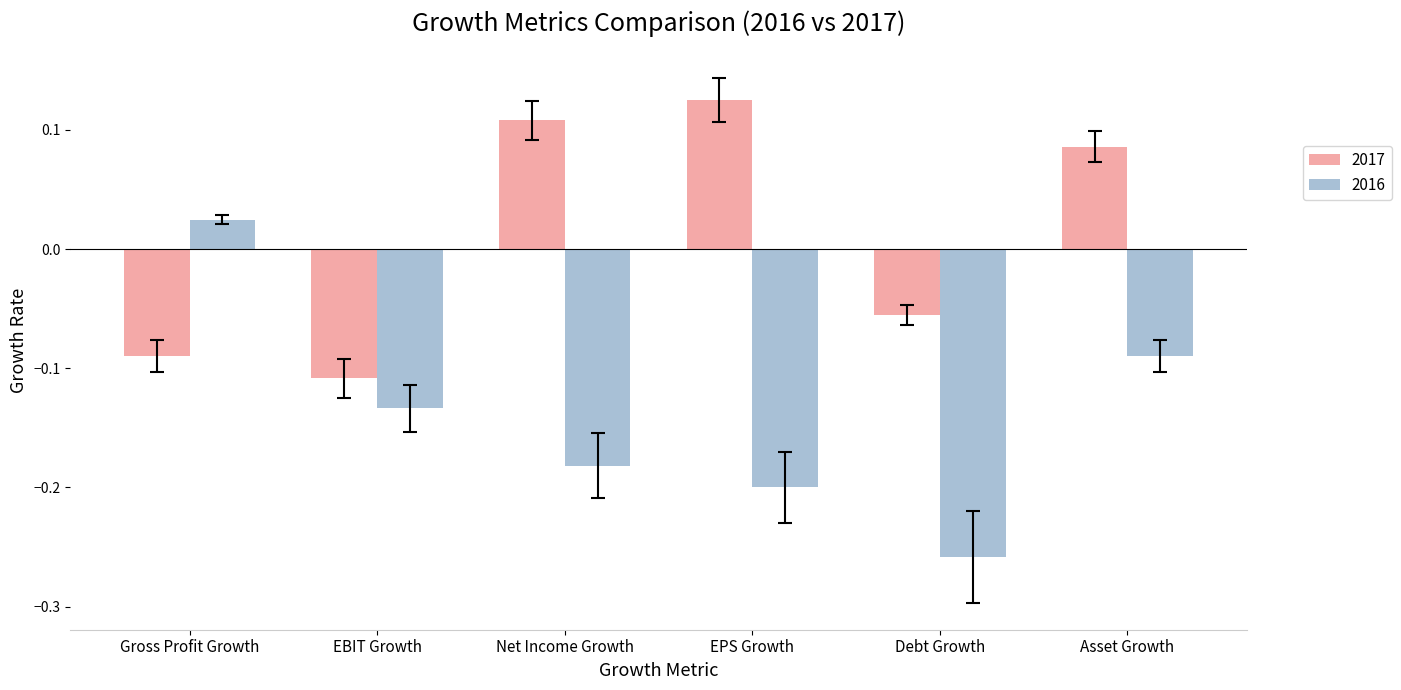

What is the label of the 2nd bar from the right?

Debt Growth